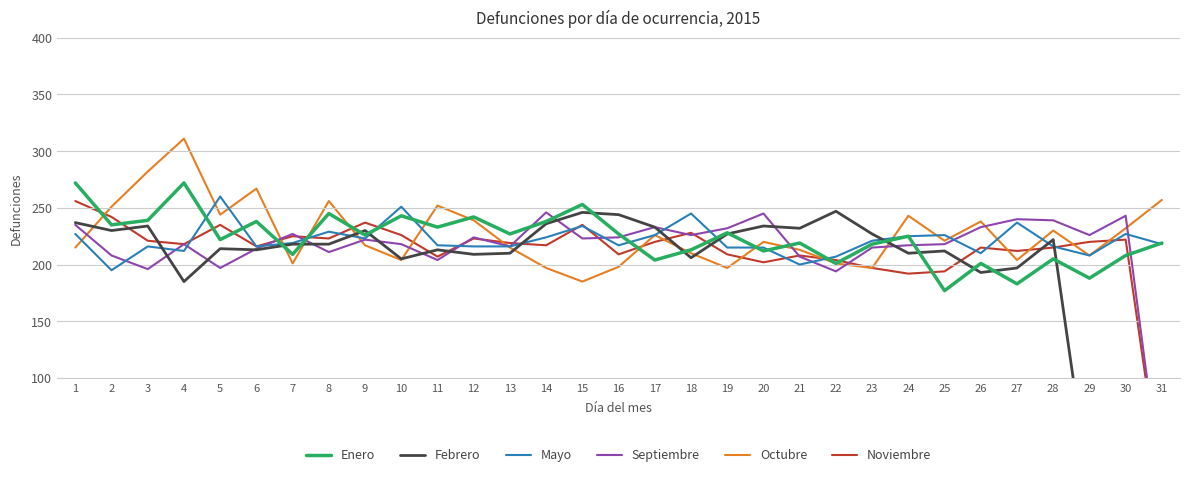

Between which two adjacent categories do Septiembre and Enero first intersect?

6 and 7